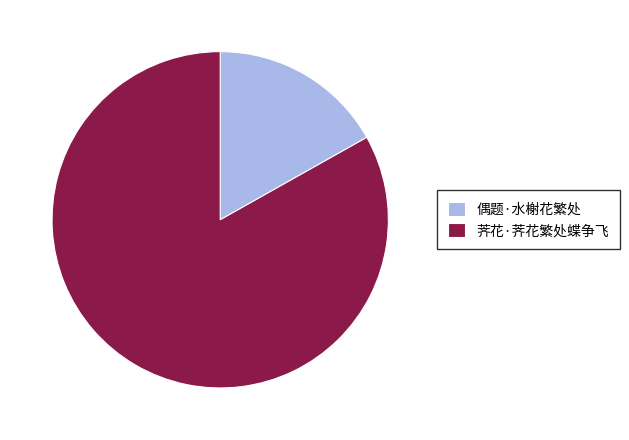

Does any single category account for the majority?

Yes